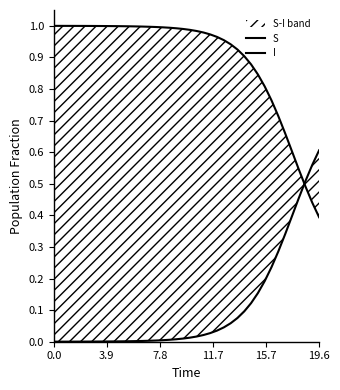

Which series has the largest range (max minus min)?

I